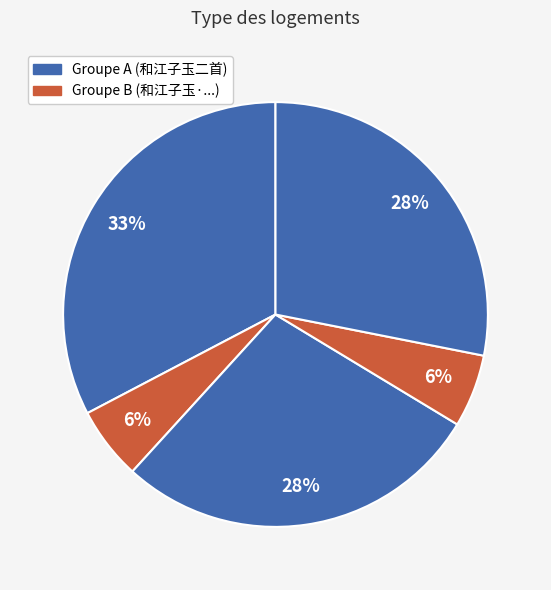

Count the number of slices in the pie.

5